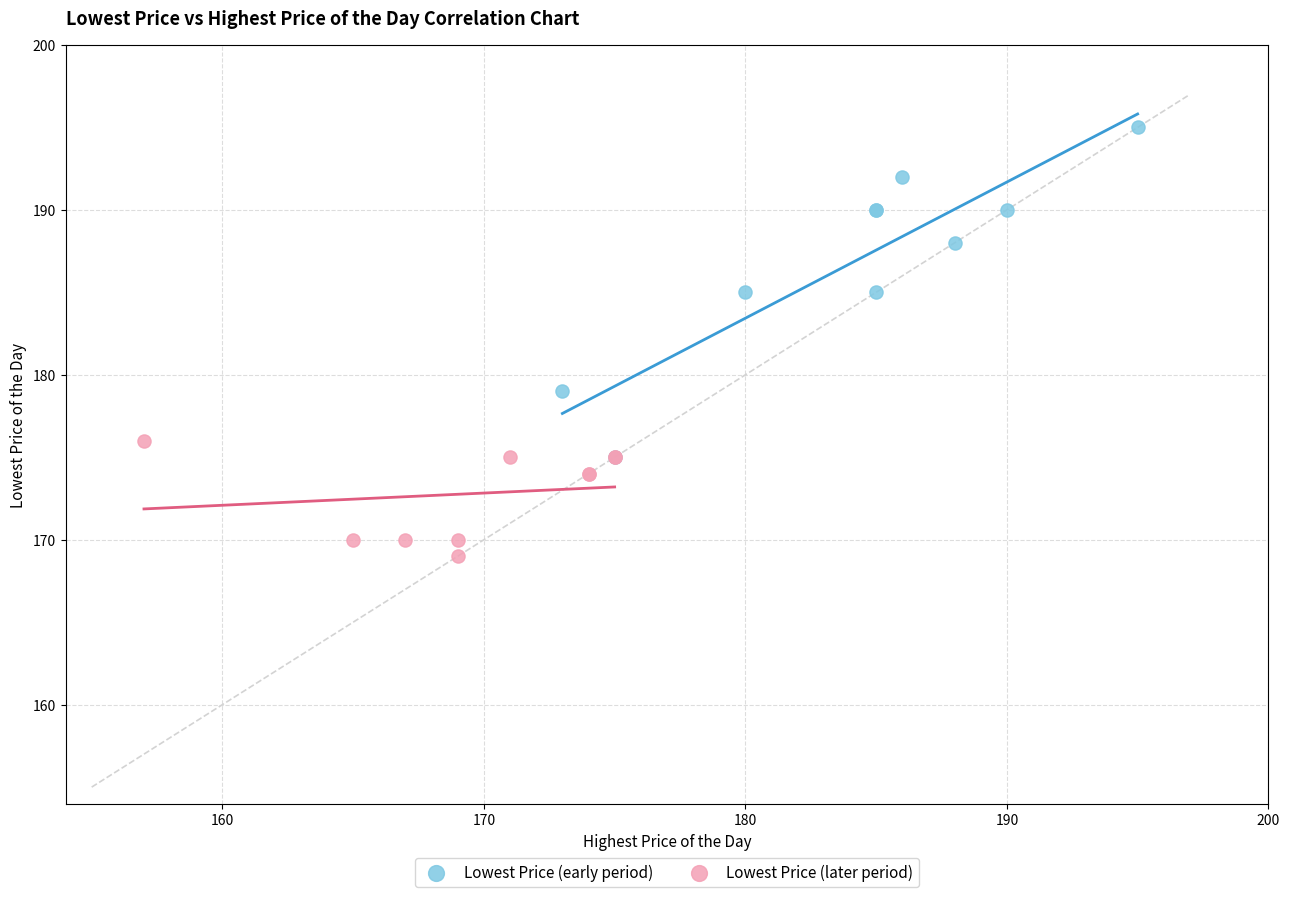

Which series contains the lowest Y value?

Lowest Price (later period)